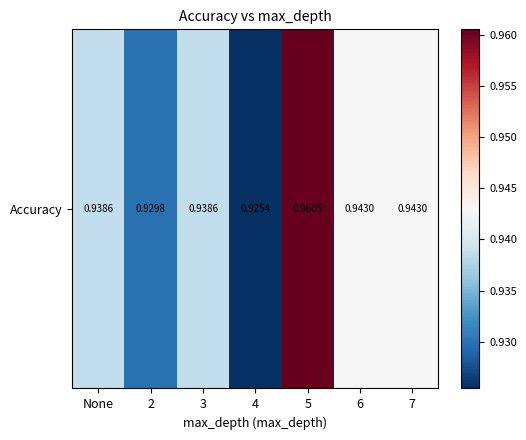

The chart shows a value of 0.4 at 7. True or false?

False